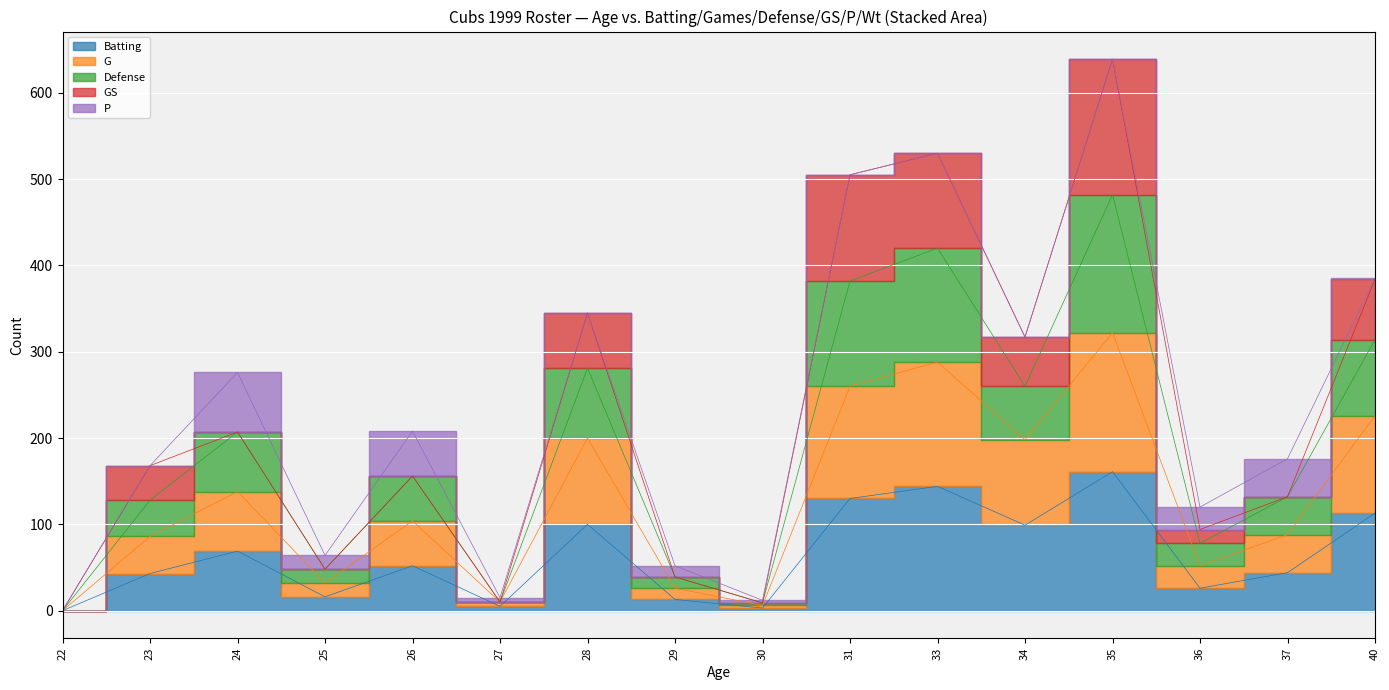

Rank the categories by Batting value from highest to lowest.

35, 33, 31, 40, 28, 34, 24, 26, 37, 23, 36, 25, 29, 27, 30, 22